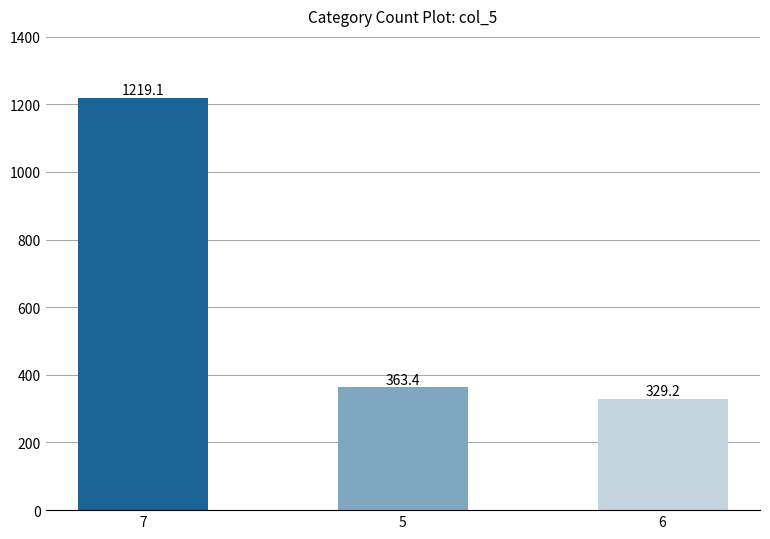

Which has a higher value, 7 or 6?

7